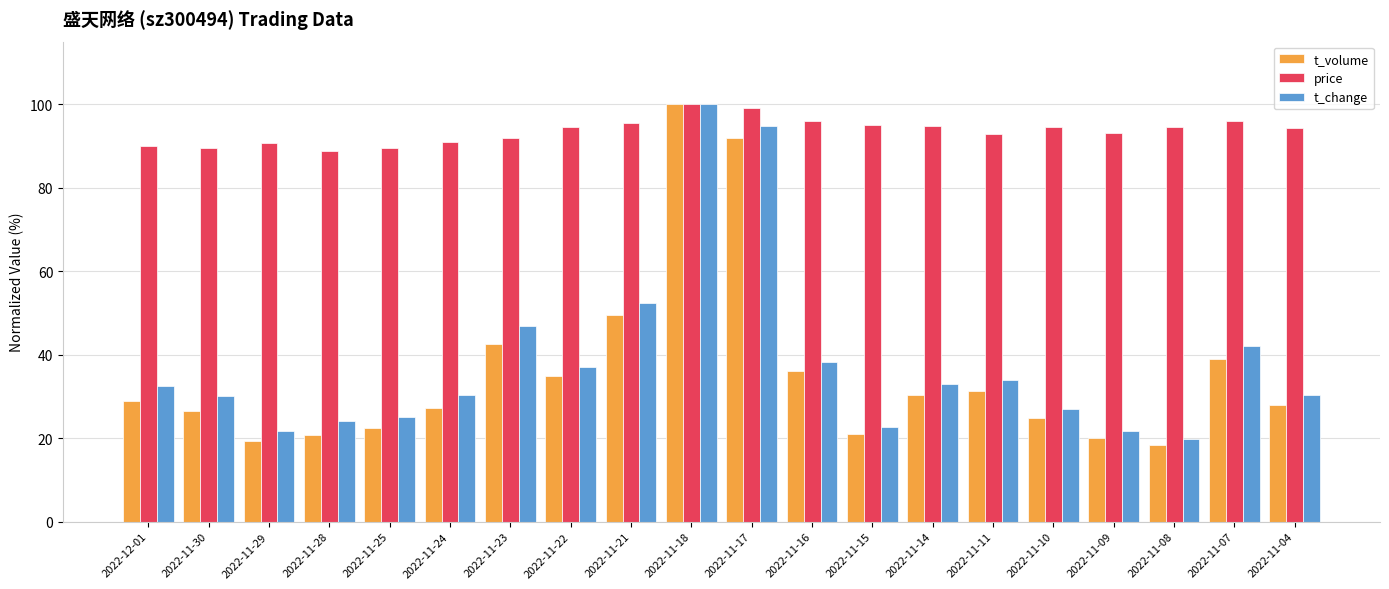

True or false: t_volume has a value of 28.0 at 2022-11-23.

False